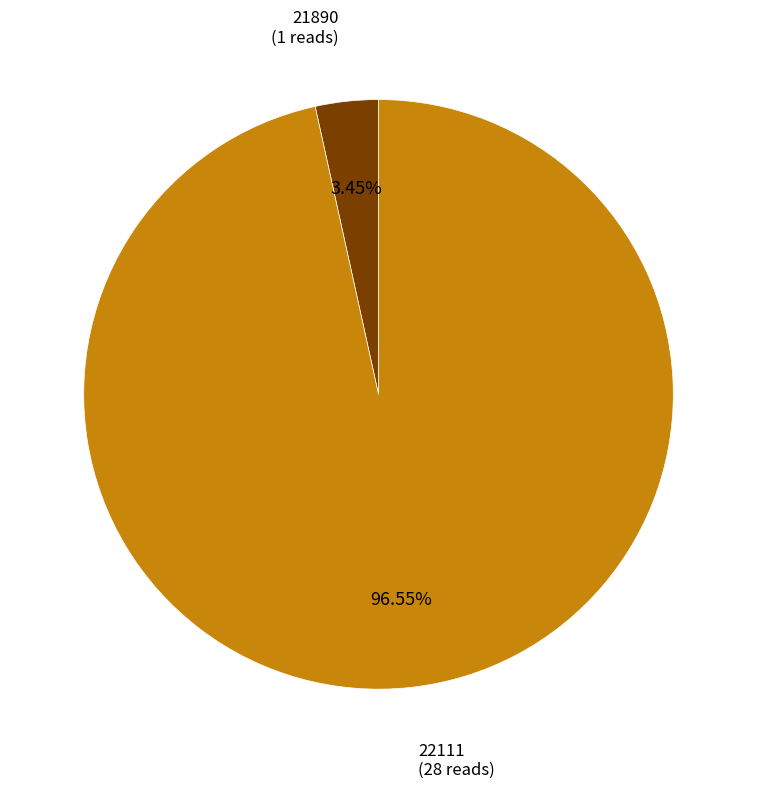

How many segments does this pie chart have?

2